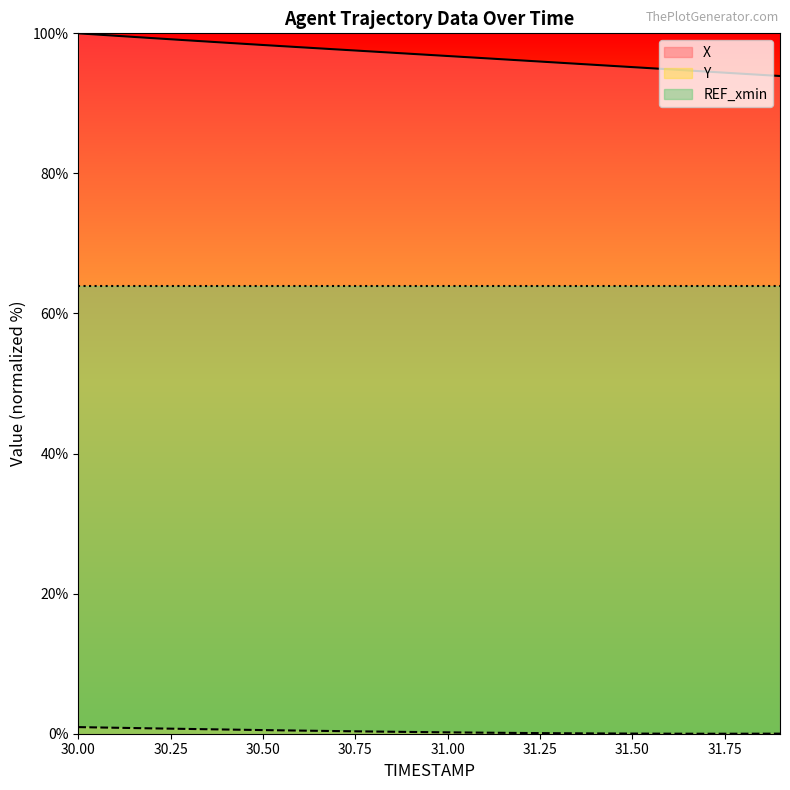

What is the value of the X point at the 1st from the left?

100.0